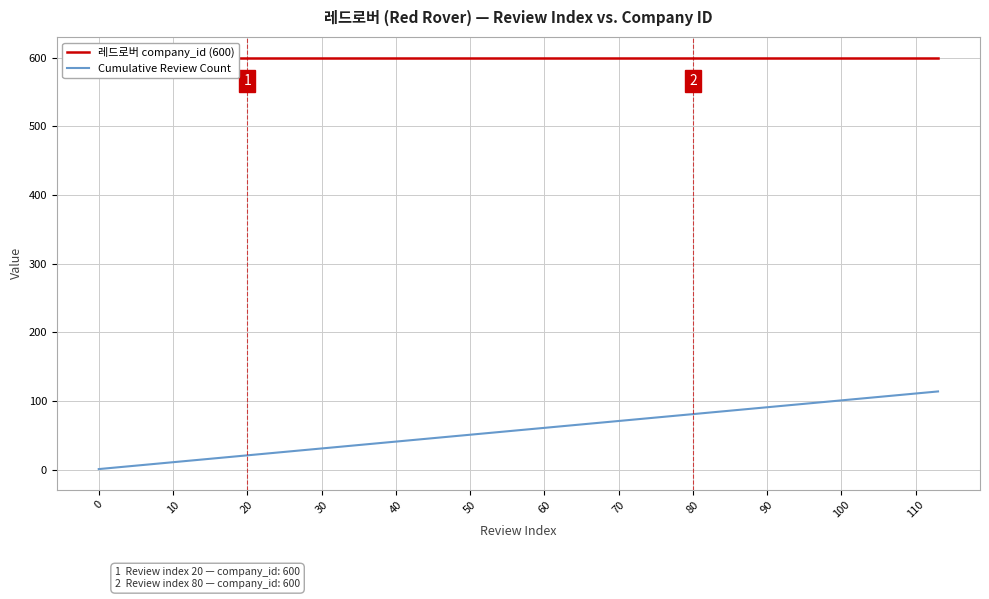

What is the highest value of the Cumulative Review Count series?

114